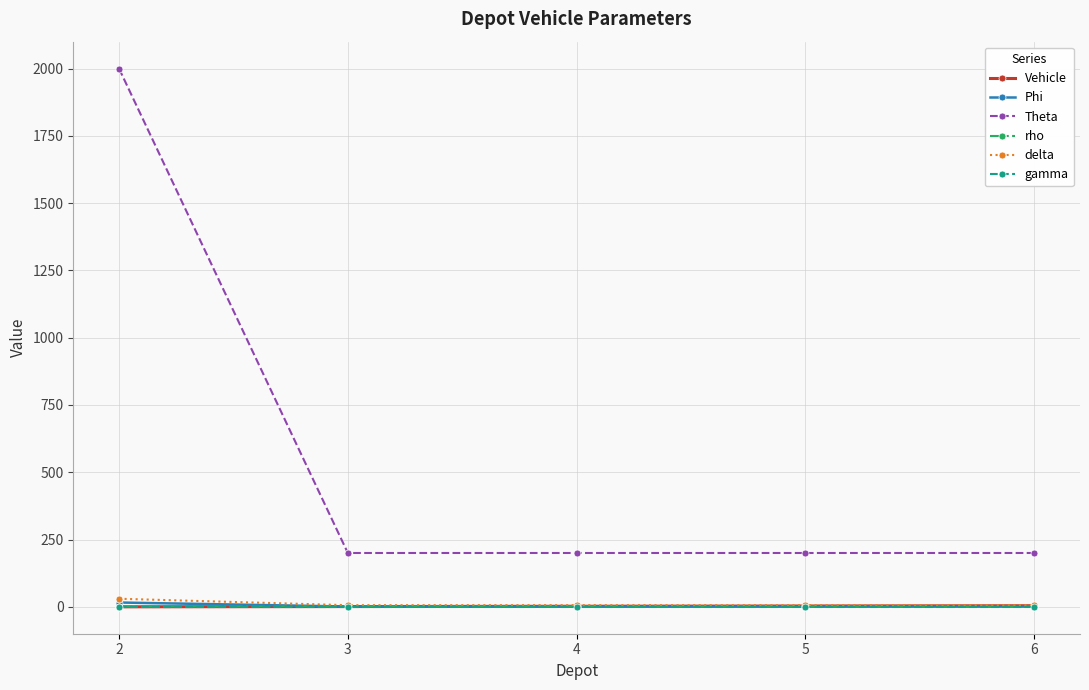

What is the difference between the maximum and minimum values in the Phi series?

15.0